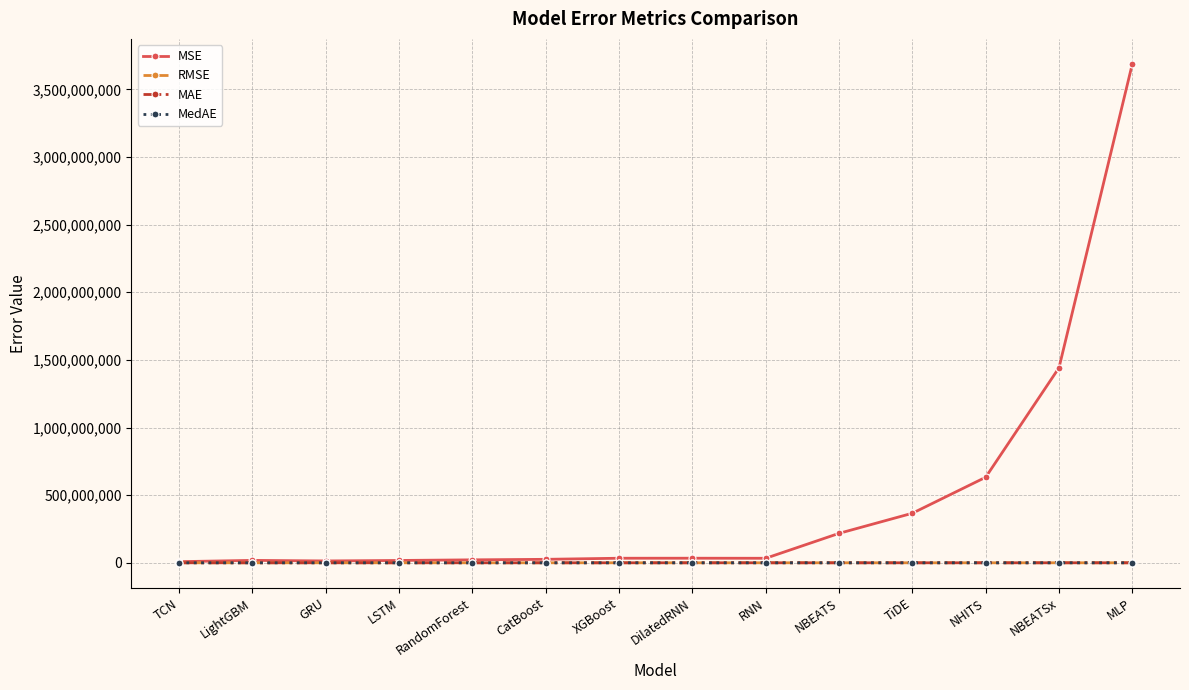

What is the greatest value displayed?

3688451423.0